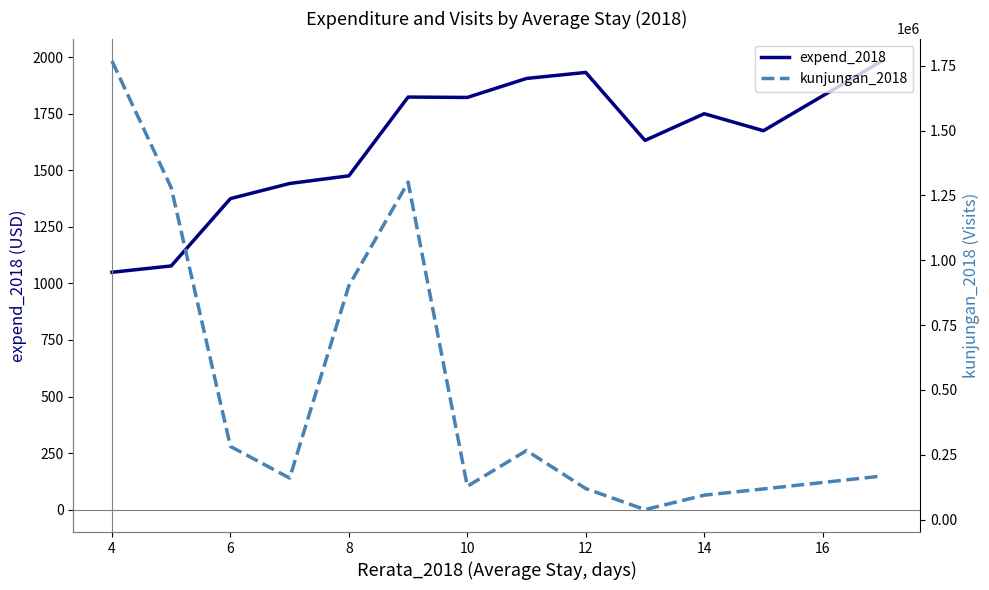

What is the minimum value for expend_2018?

1049.2